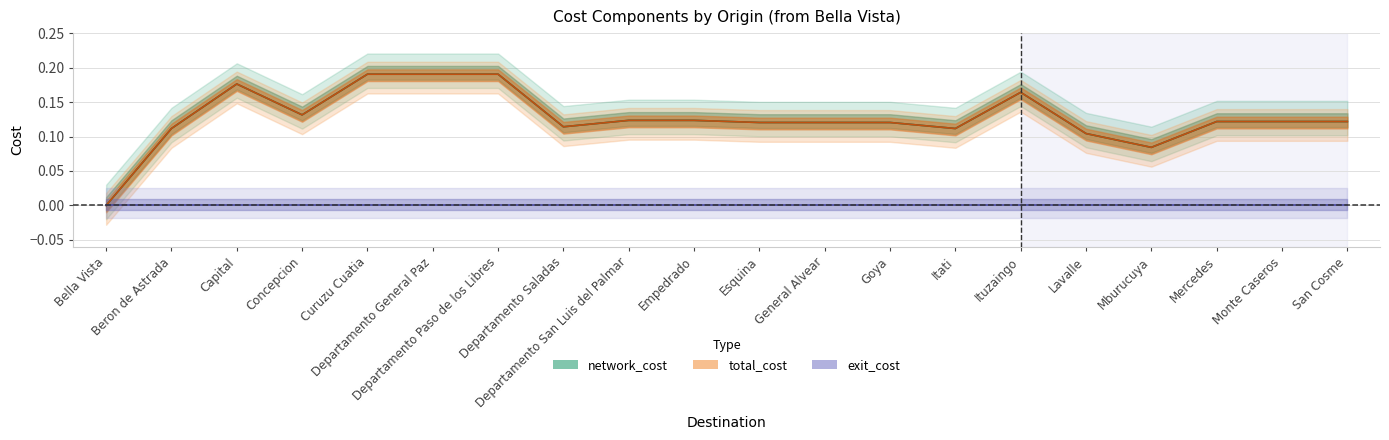

At how many categories does at least one series exceed 0?

19